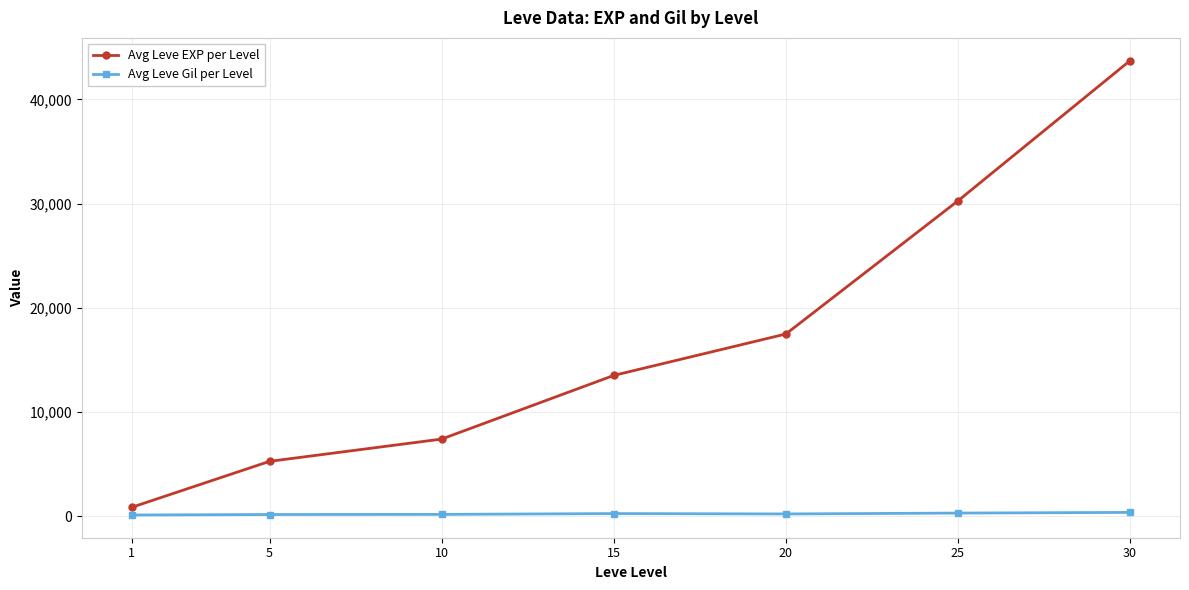

At 15, list the series in order from smallest to largest.

Avg Leve Gil per Level, Avg Leve EXP per Level